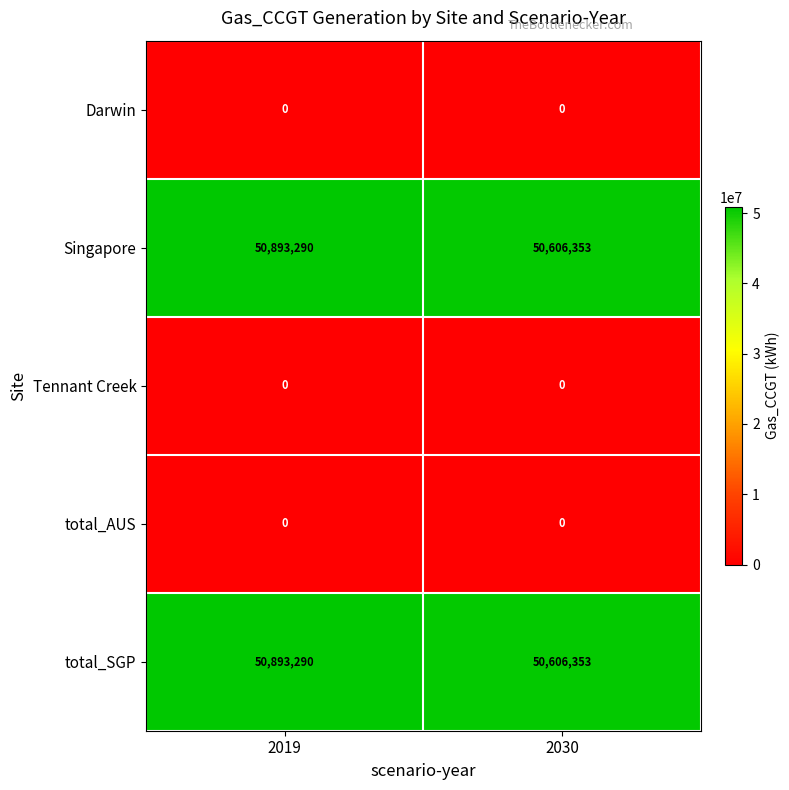

List the labels in order of total_SGP value, largest first.

2019, 2030